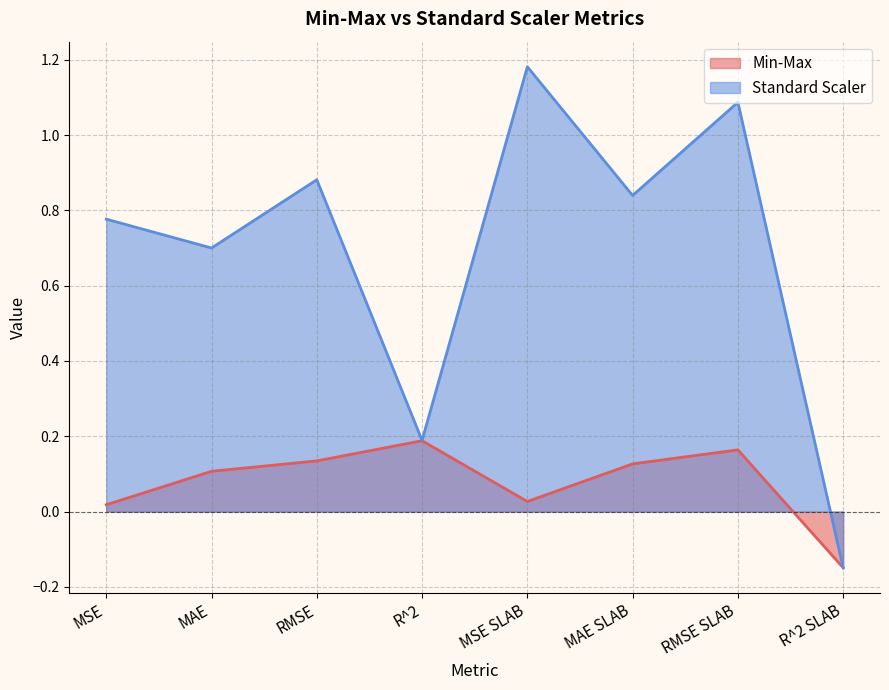

What is the label of the 3rd point from the right?

MAE SLAB